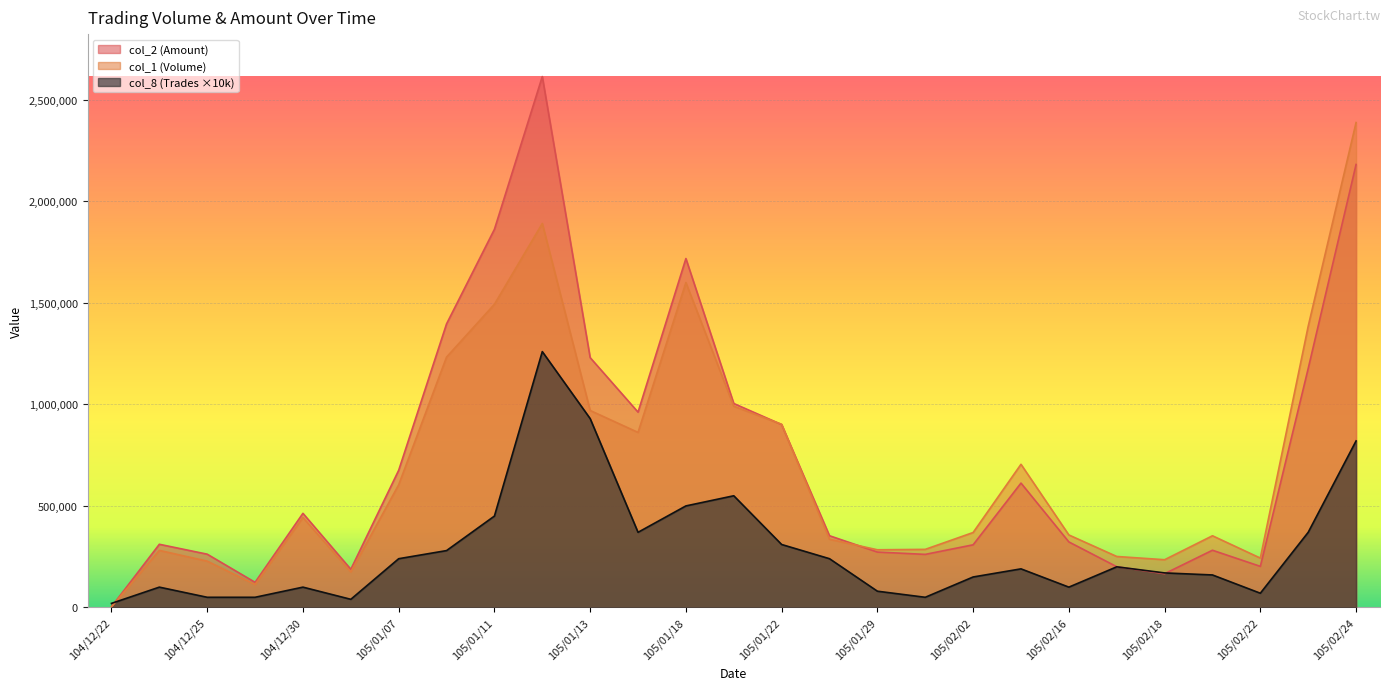

Which series ends up on top after the final intersection of col_2 (Amount) and col_8 (Trades)?

col_2 (Amount)